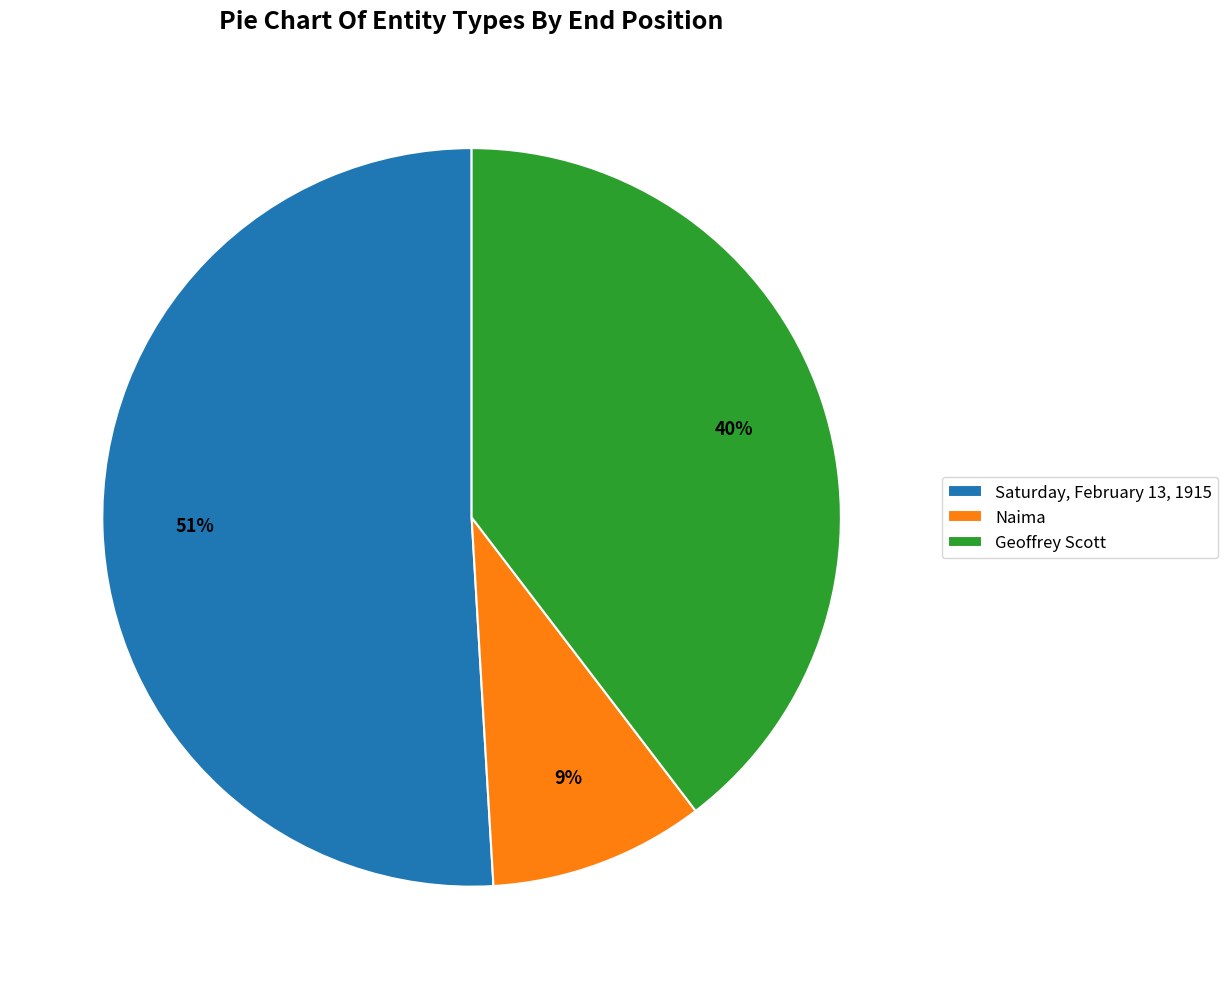

How many slices are in this pie chart?

3